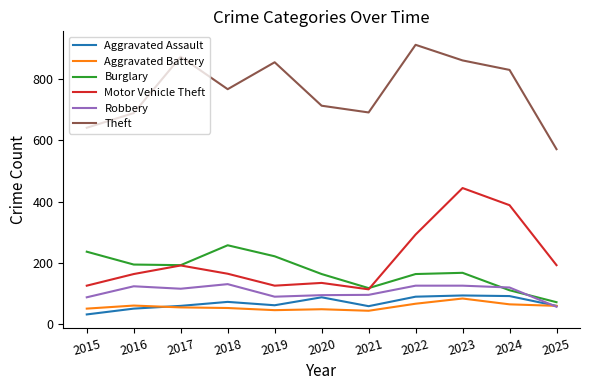

What is the difference between the maximum and minimum values in the Burglary series?

186